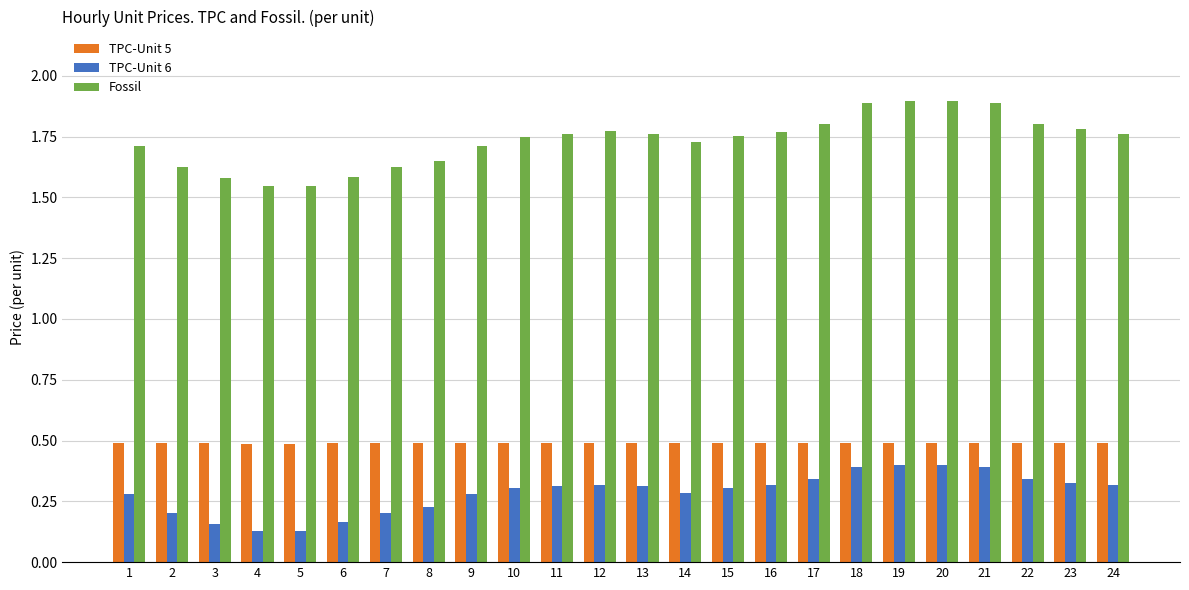

What is the maximum value shown in the chart?

1.9